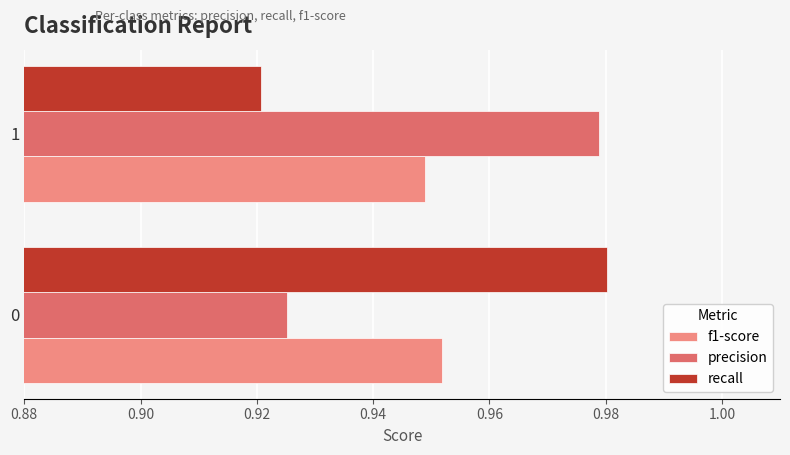

Rank the categories by f1-score value from highest to lowest.

0, 1